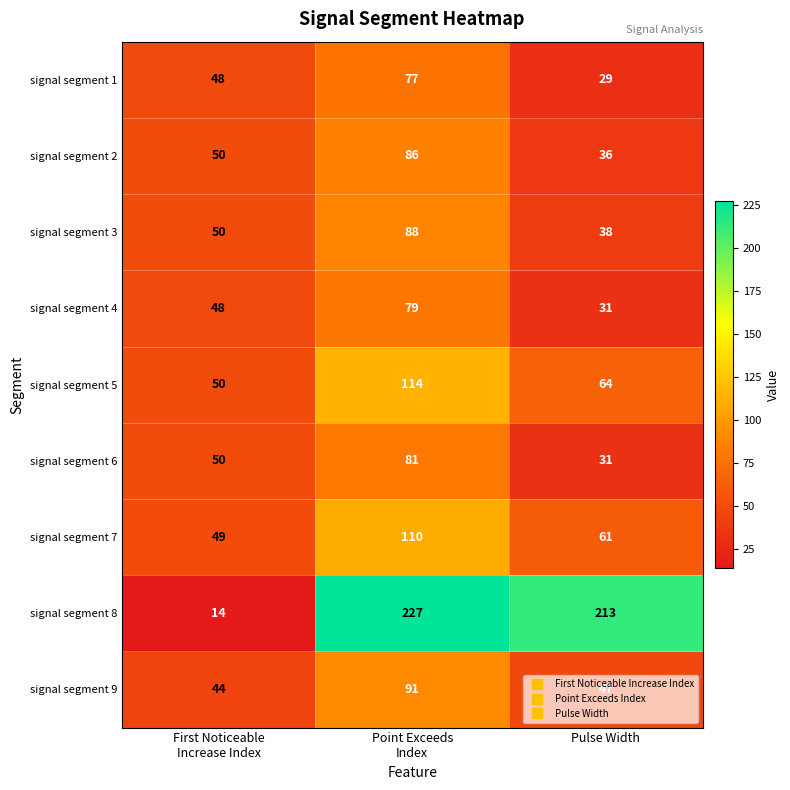

Which series has the widest spread of values?

signal segment 8